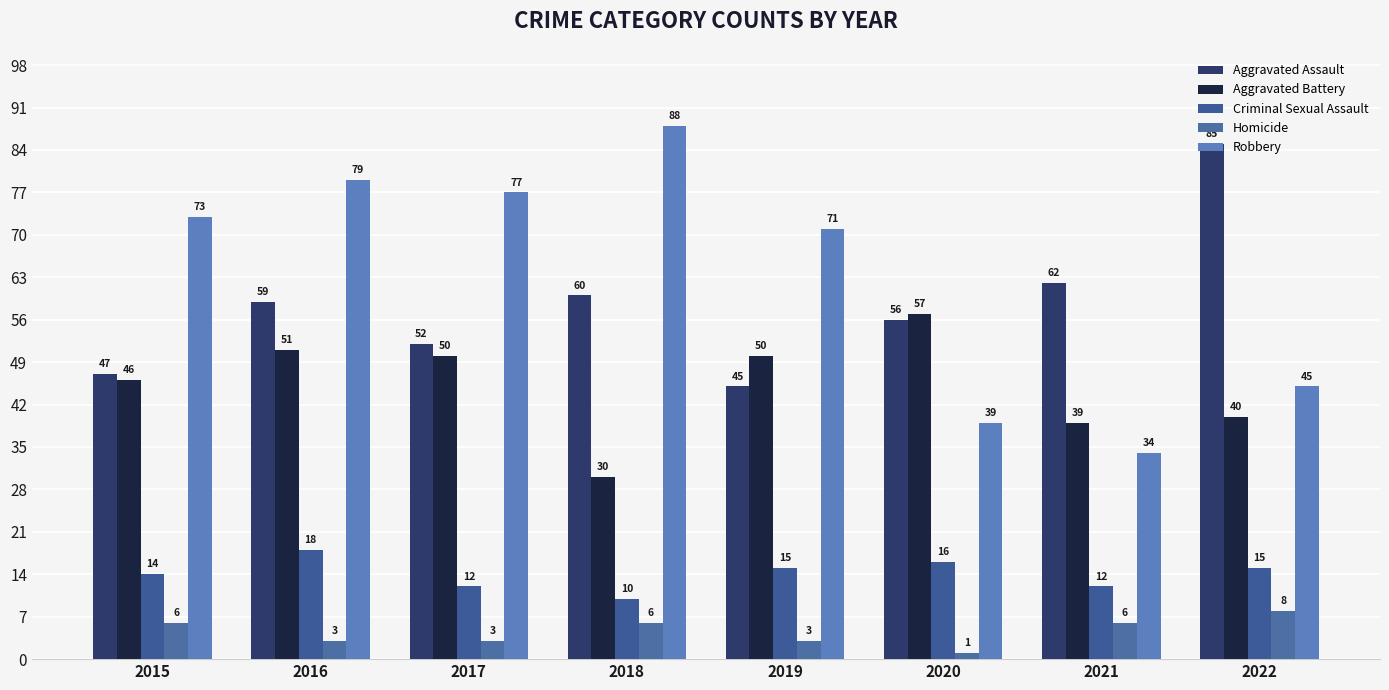

Reading left to right, extract all data points from this chart.

Aggravated Assault: 47	59	52	60	45	56	62	85
Aggravated Battery: 46	51	50	30	50	57	39	40
Criminal Sexual Assault: 14	18	12	10	15	16	12	15
Homicide: 6	3	3	6	3	1	6	8
Robbery: 73	79	77	88	71	39	34	45